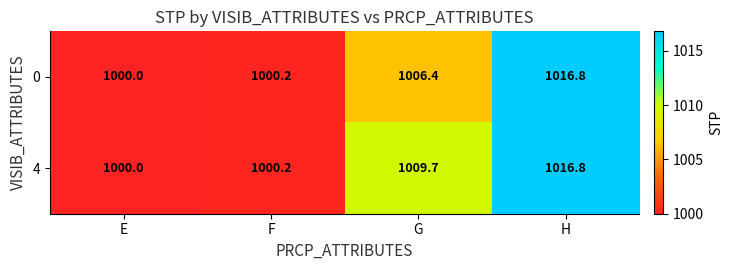

How many series are shown in this chart?

2